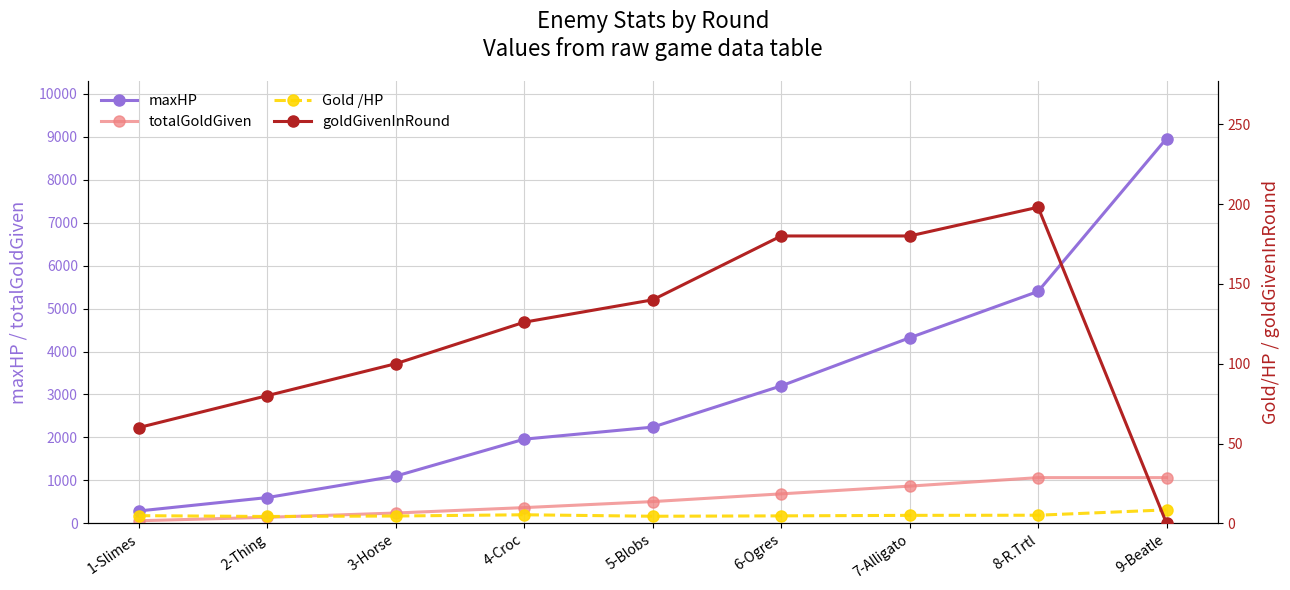

What is the difference between the highest and lowest values at 7-Alligato?

4315.0